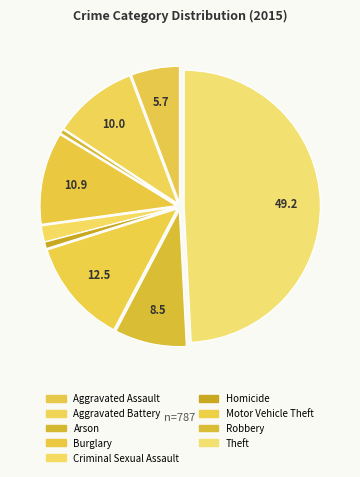

Which slice is the largest?

Theft